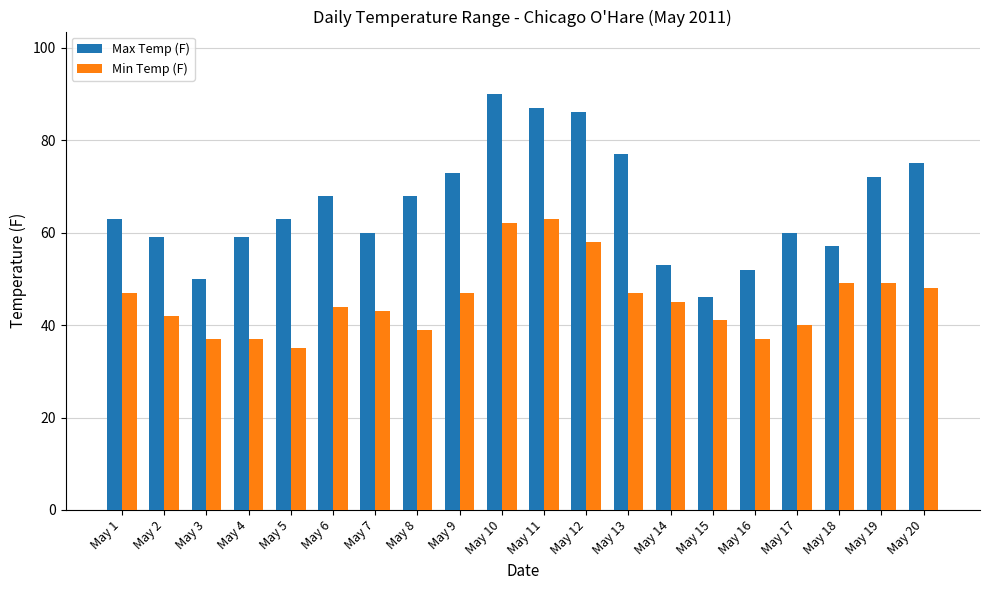

What are all the series names shown in the legend?

Max Temp (F), Min Temp (F)